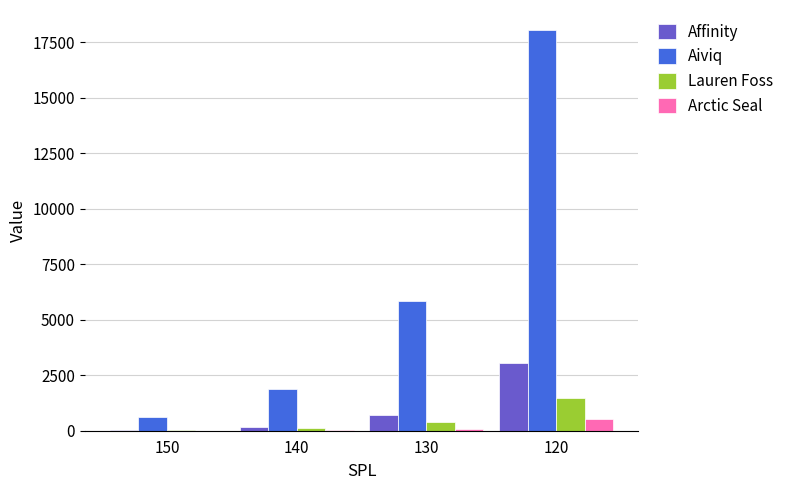

Is the value of Aiviq at 130 greater than the value of Arctic Seal at 130?

Yes